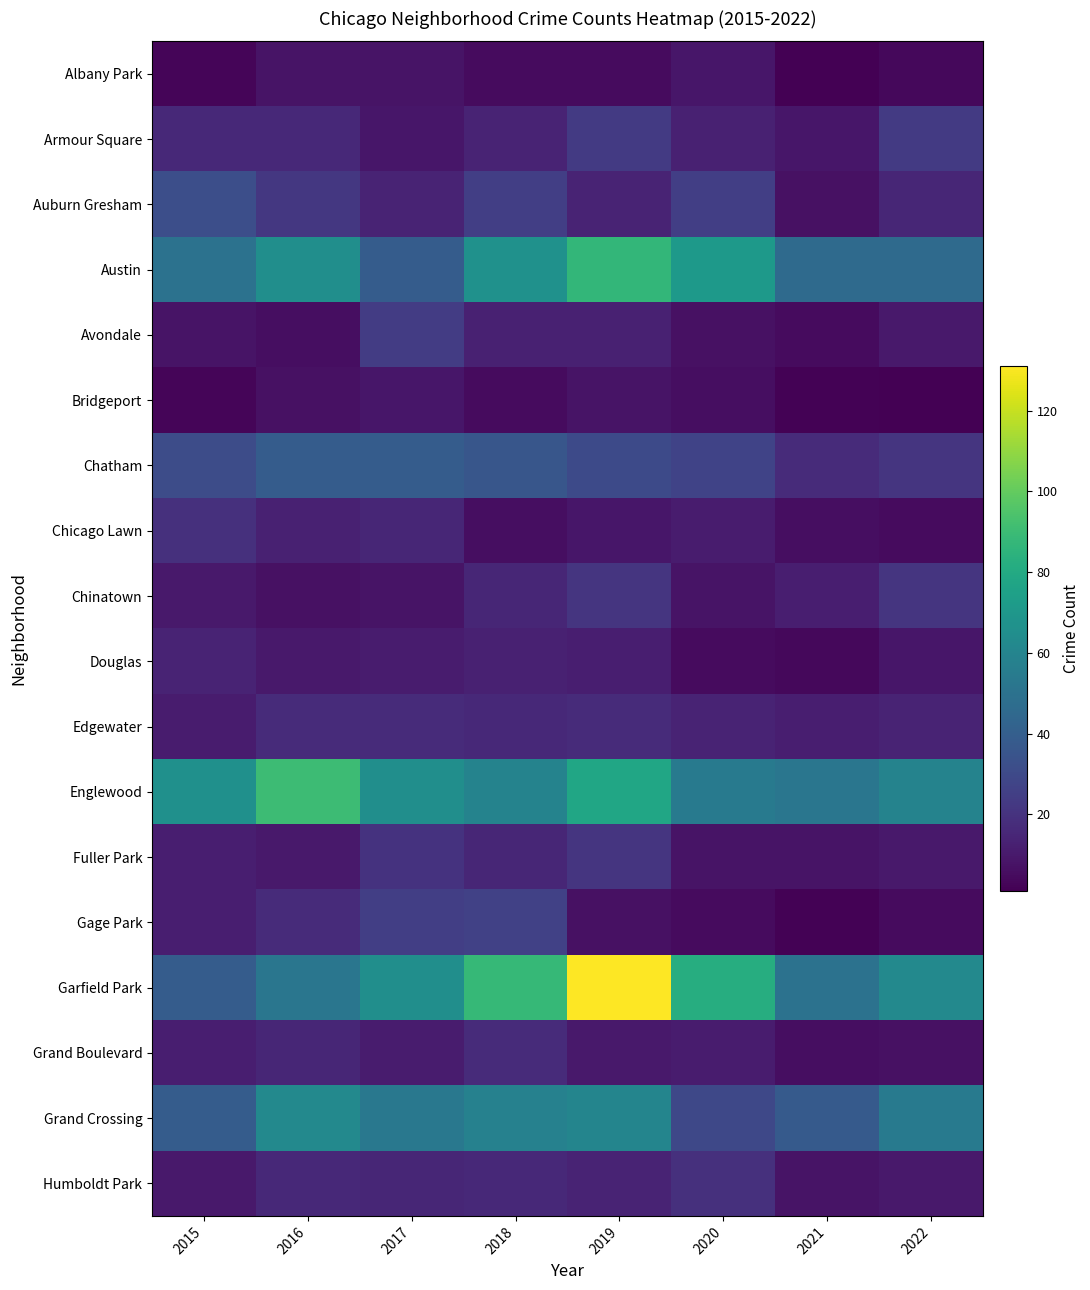

Which series has the largest total across all categories?

Garfield Park